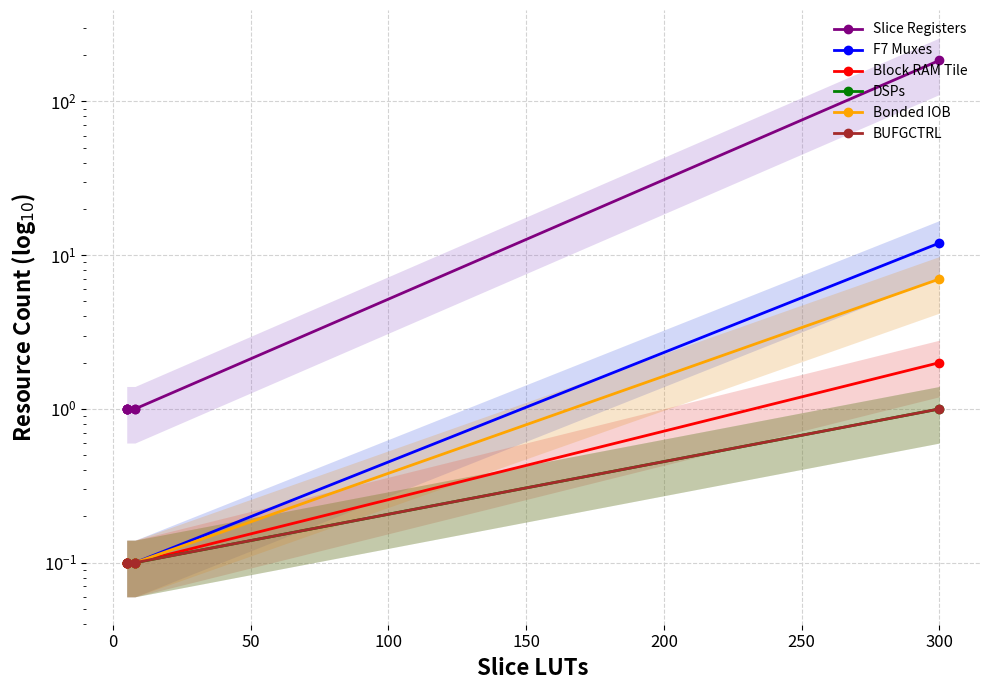

Which series has the largest total across all categories?

Slice Registers